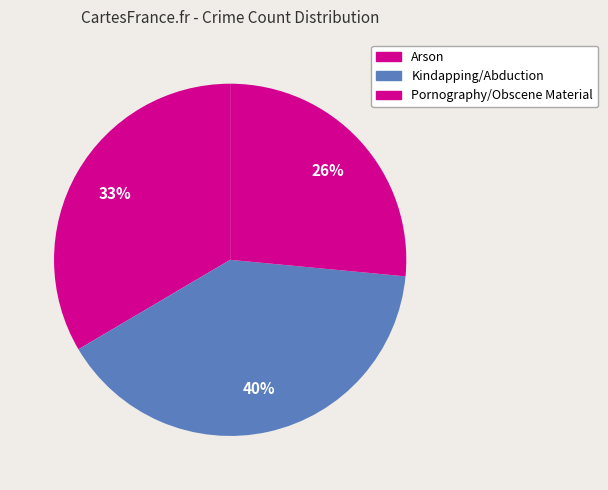

How many segments does this pie chart have?

3